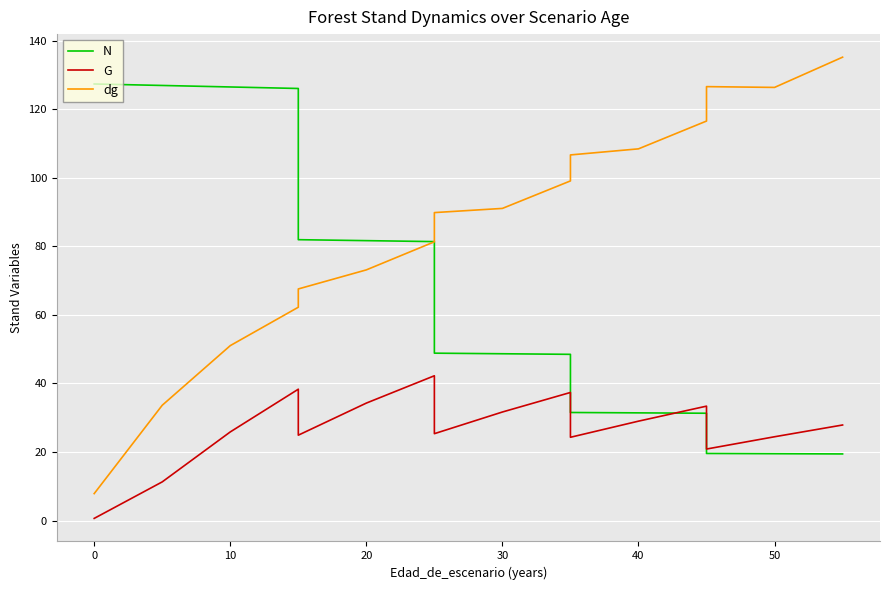

What is the difference between the second highest and minimum values in the dg series?

118.7